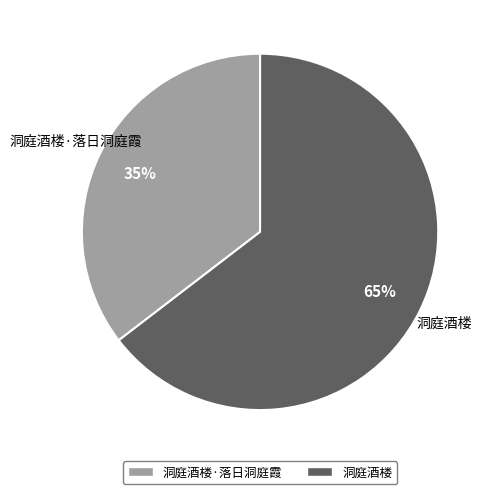

Rank the categories by value from highest to lowest.

洞庭酒楼, 洞庭酒楼·落日洞庭霞